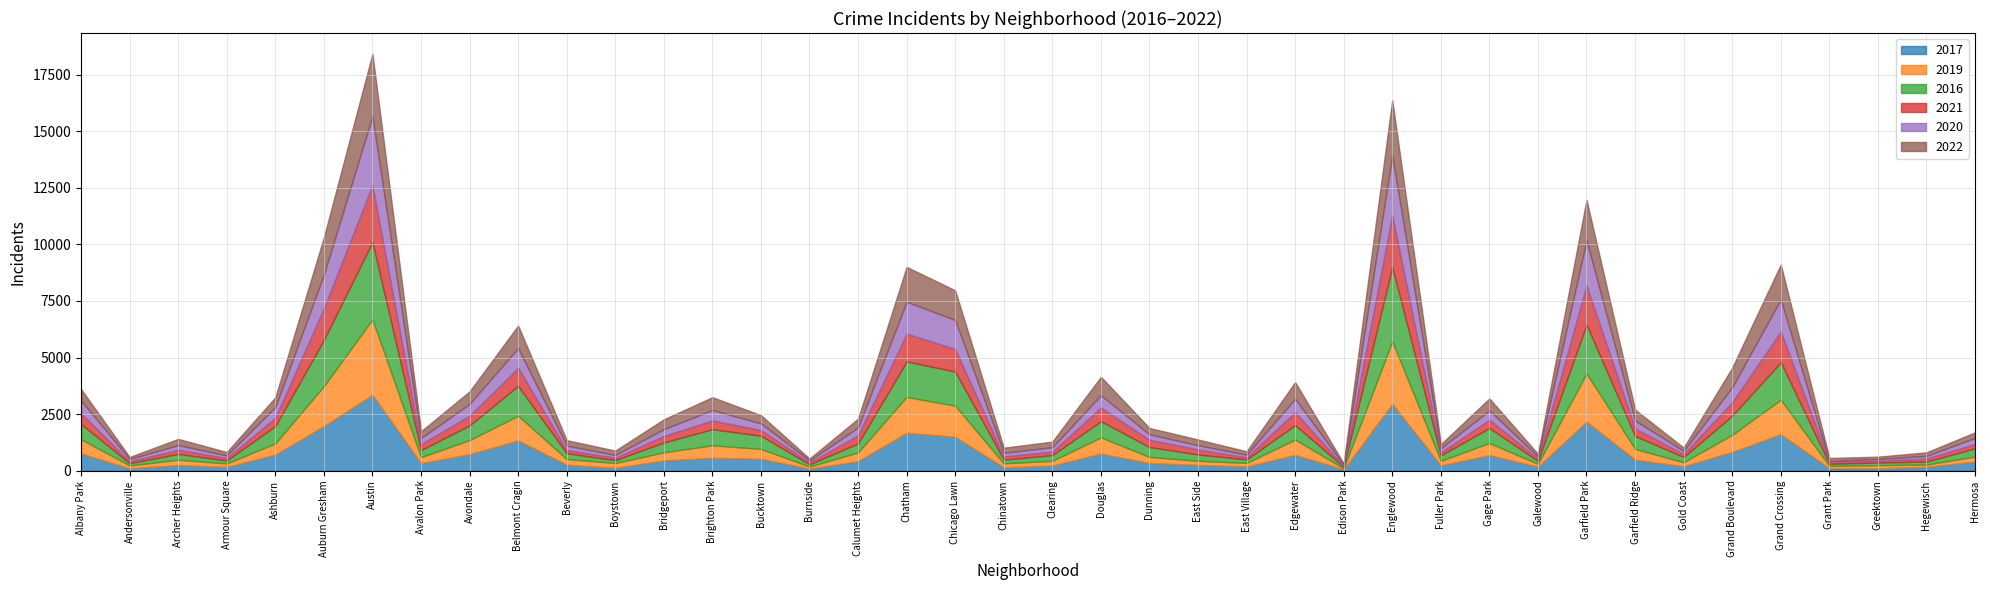

At which category is the sum across all series the highest?

Austin